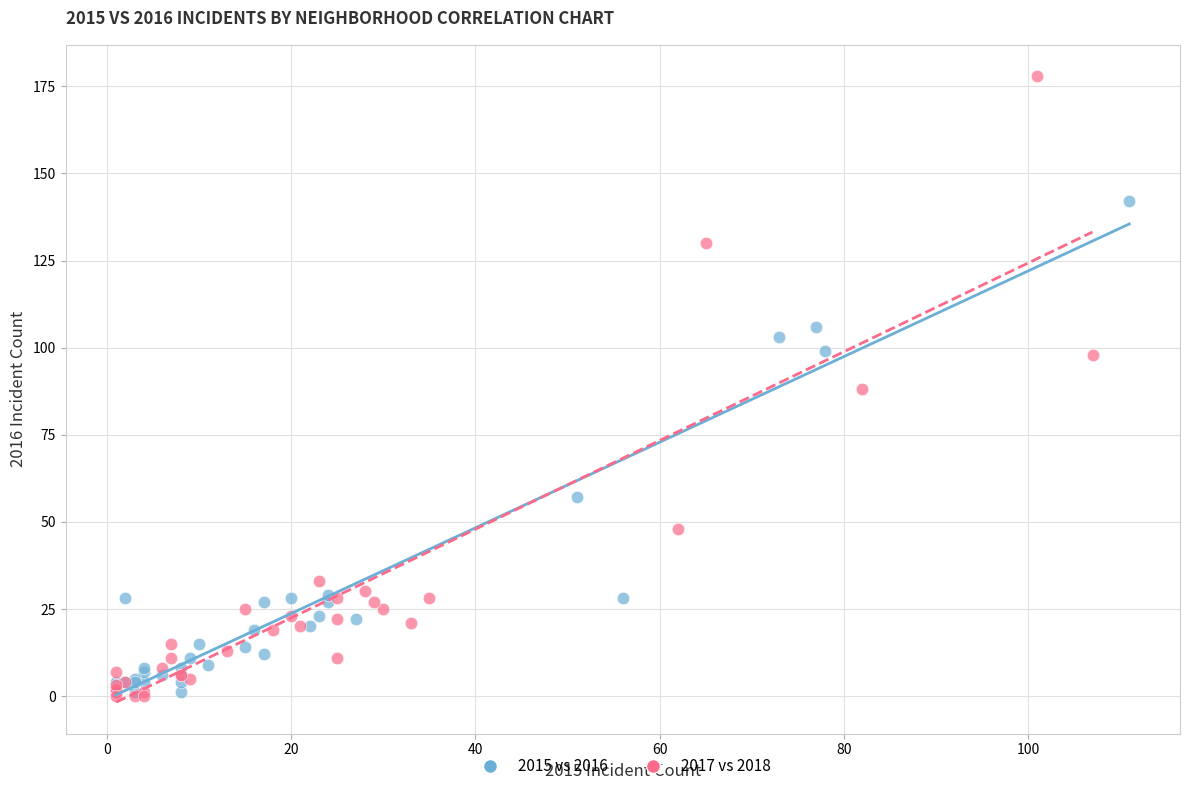

Which series reaches the maximum Y coordinate?

2017 vs 2018